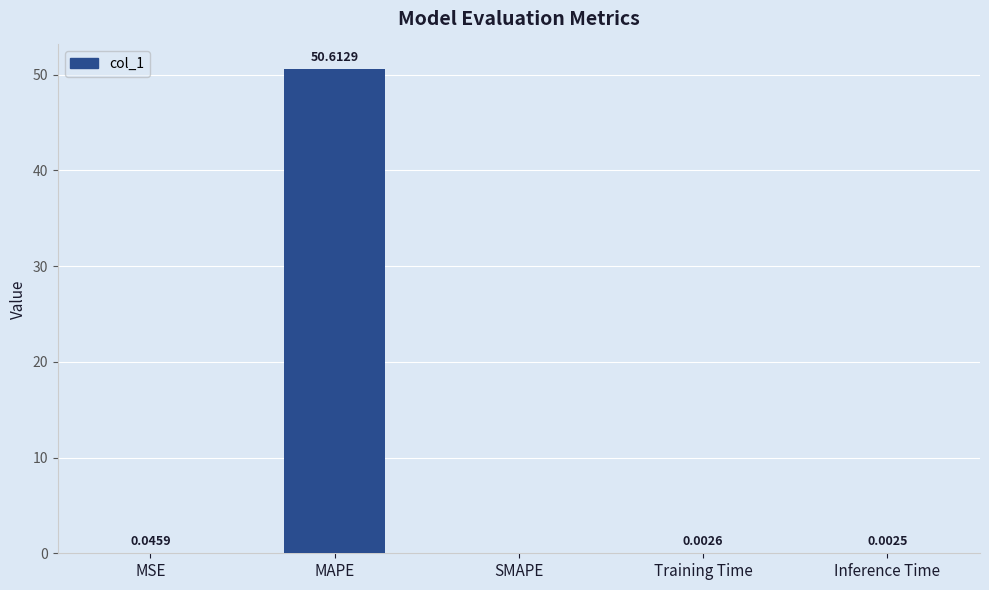

The value at SMAPE is 32.3. True or false?

False